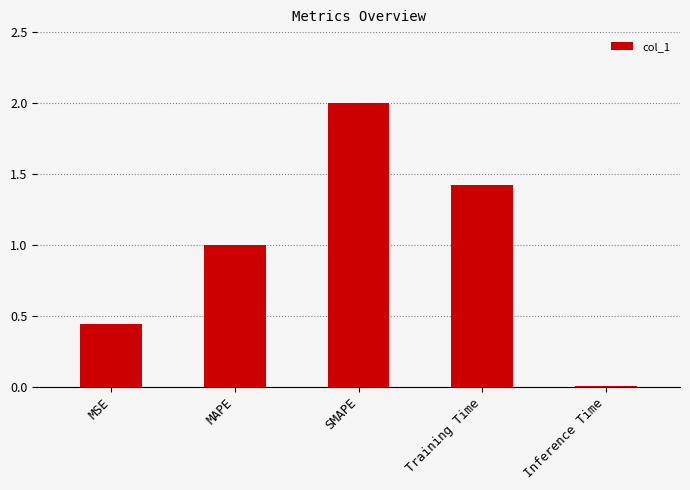

Which has a higher value, MAPE or Training Time?

Training Time